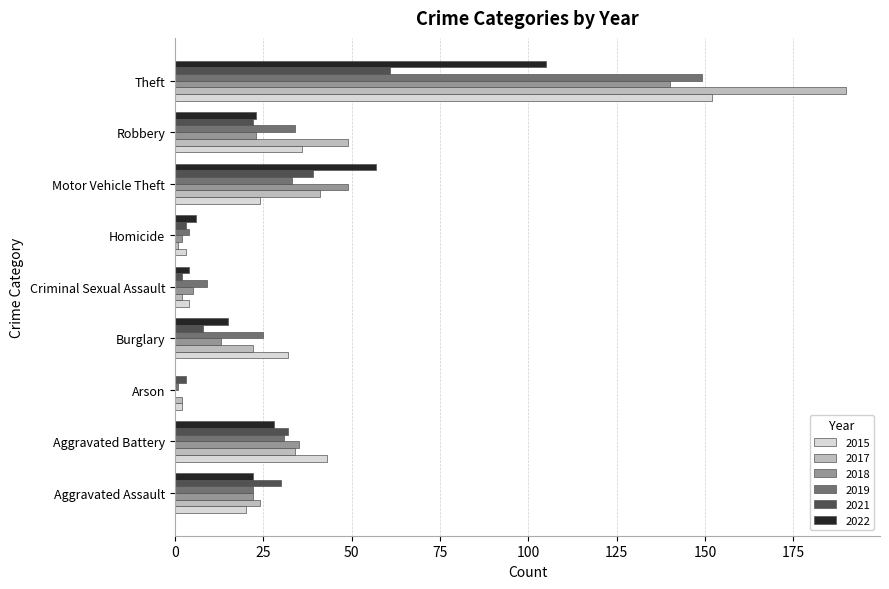

The value of 2021 at Theft is 61. True or false?

True